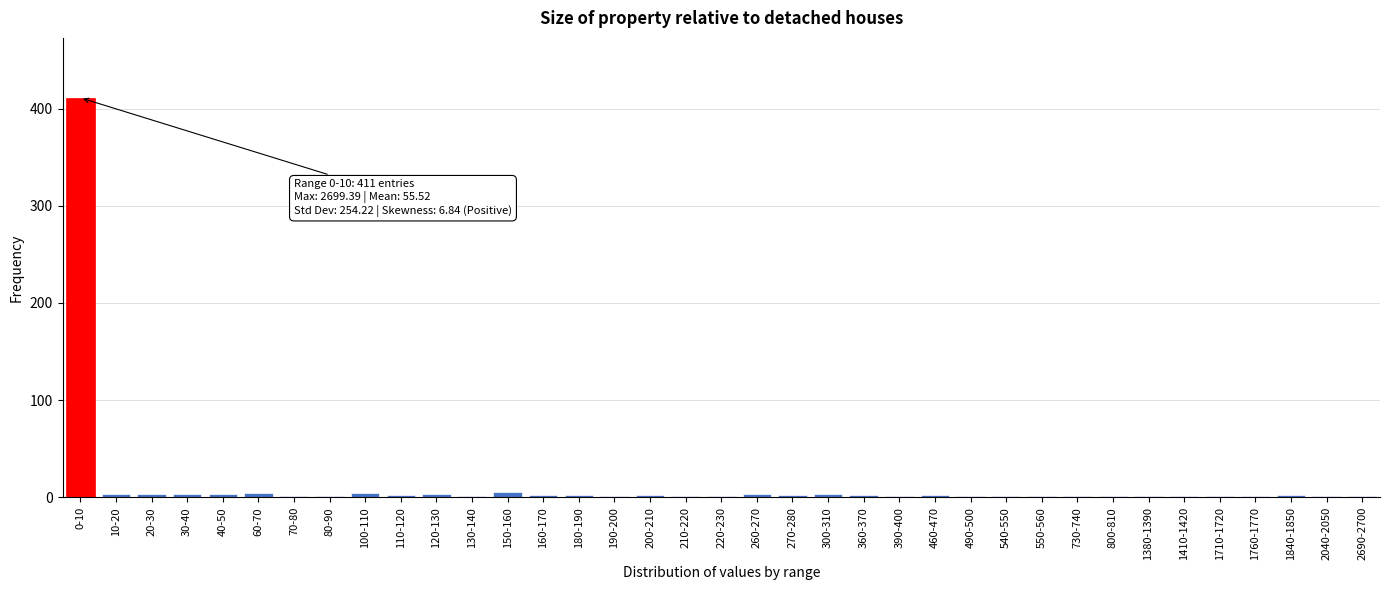

What is the sum of all values?

479